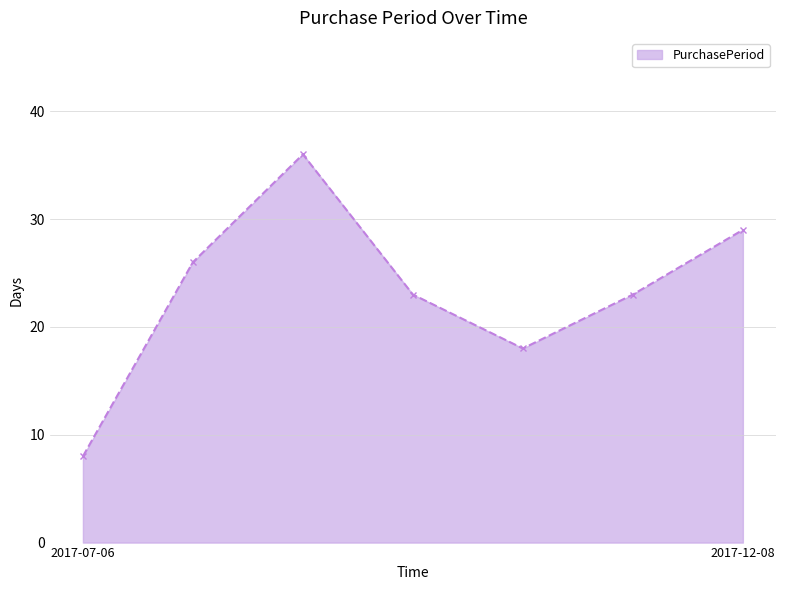

Count the values in the range 18 to 29.

5